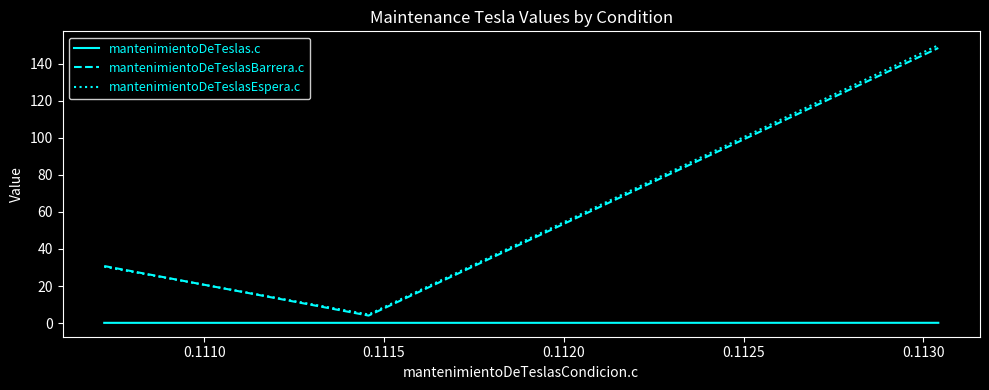

Which series has the widest spread of values?

mantenimientoDeTeslasEspera.c